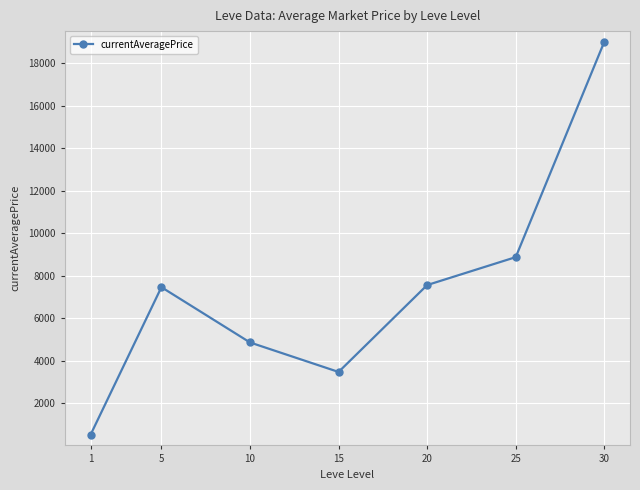

What is the ratio of the value at 10 to the value at 20?

0.6